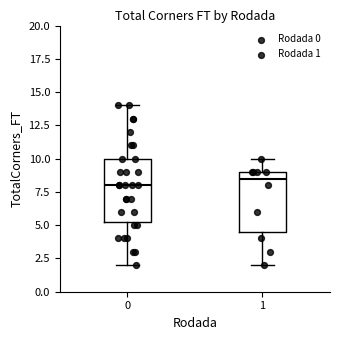

Reading left to right, transcribe this box plot: for each box, give where its median line is, the range the box spans, and where its two whiskers end, as read against the y-axis. The values are not printed on the chart, so give them approximately, as read against the axis.

0: median 8.0, box 5.5 to 10.0, whiskers 2.0 to 14.0
1: median 8.5, box 4.5 to 9.0, whiskers 2.0 to 10.0